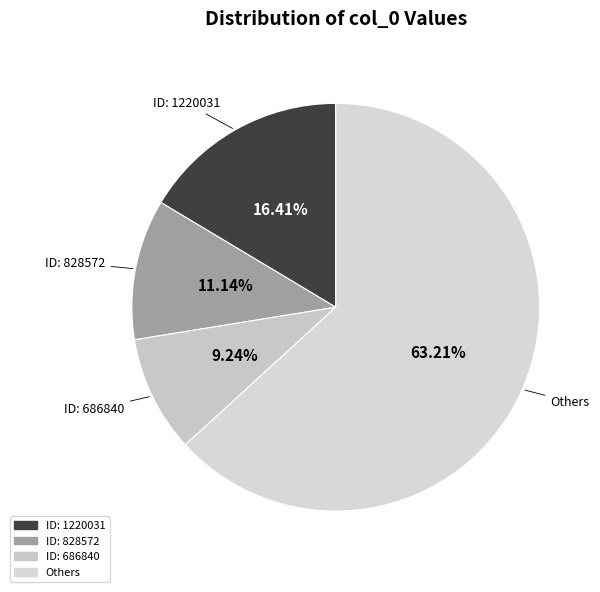

Is there any slice that represents more than half of the pie?

Yes